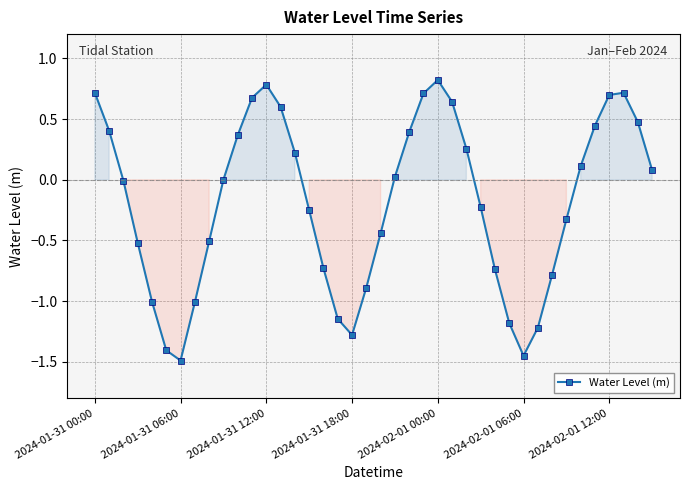

What is the value of the 30th point from the left?

-1.2